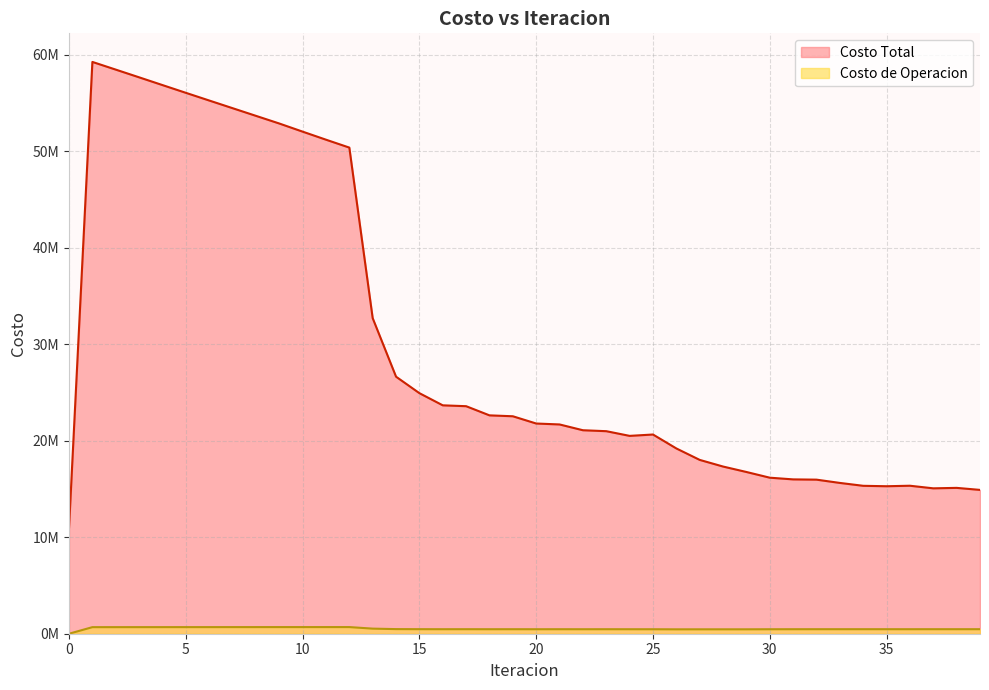

At which category is the sum across all series the highest?

1